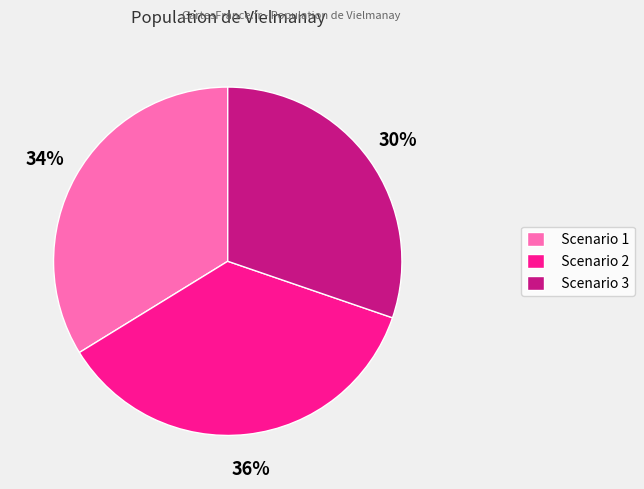

Between Scenario 1 and Scenario 3, which is larger?

Scenario 1